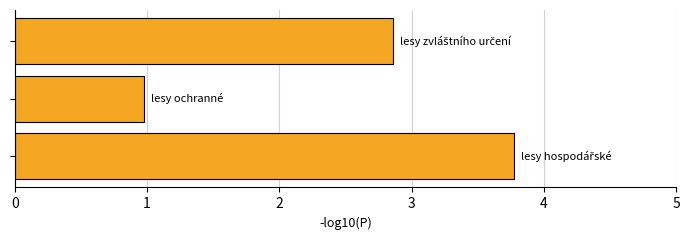

What is the difference between the maximum and second lowest values?

0.9